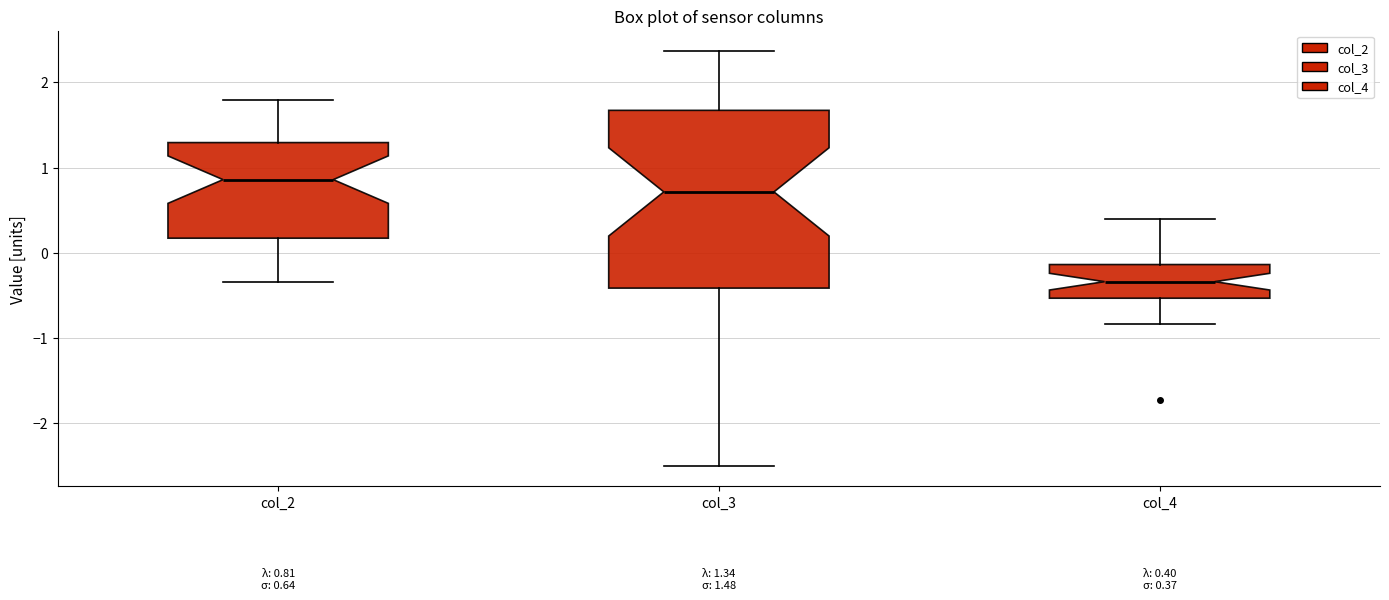

Which box is the tallest, from its lower edge to its upper edge?

col_3